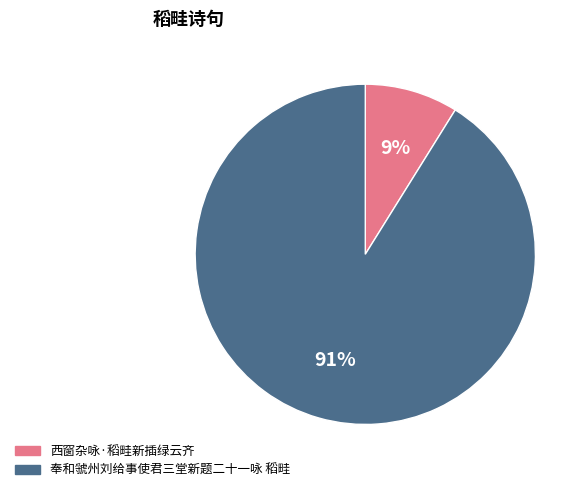

What percentage is the 奉和虢州刘给事使君三堂新题二十一咏 稻畦 slice, to the nearest percent?

91%